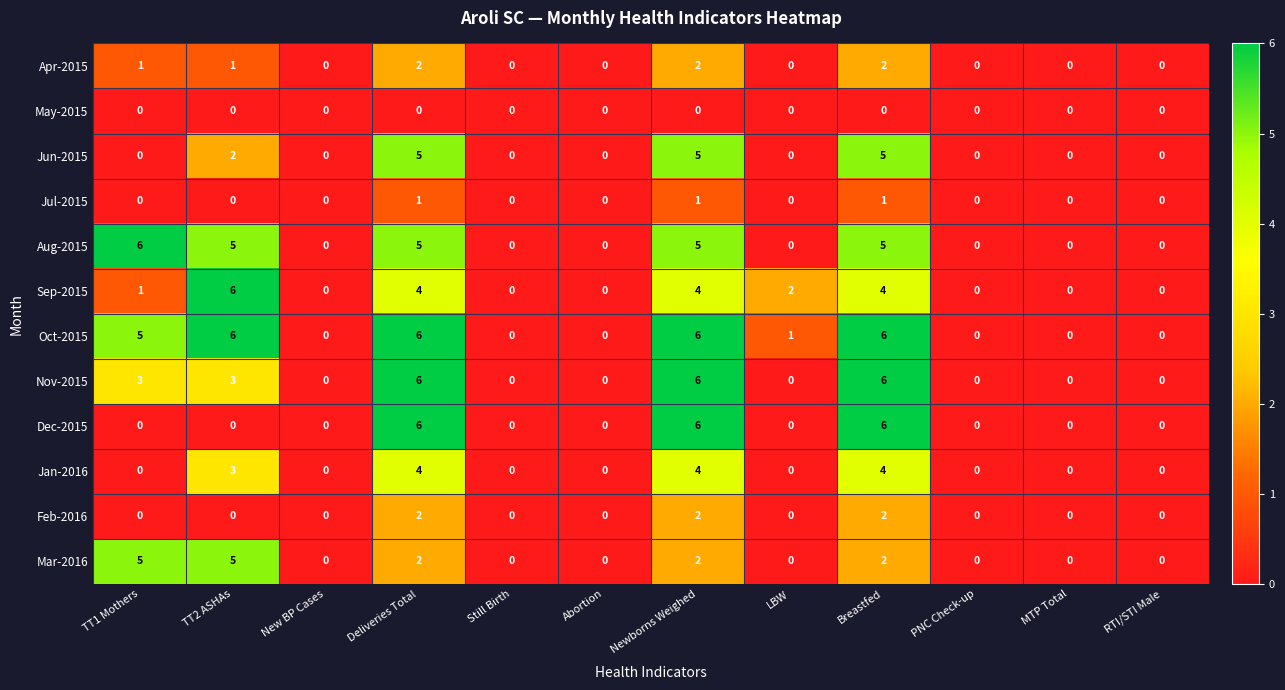

True or false: Jun-2015 has a value of 0 at Abortion.

True